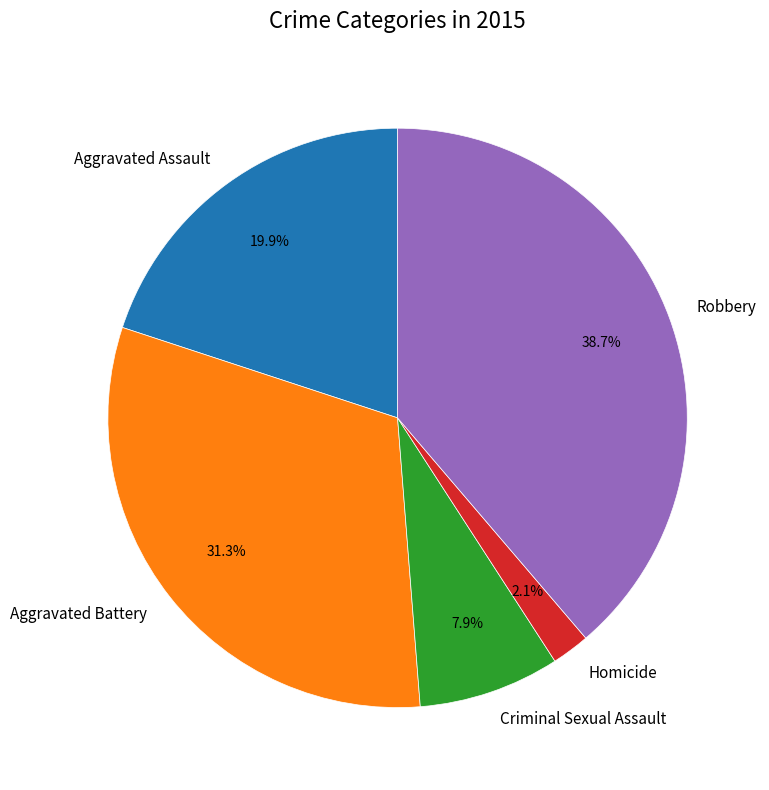

Which slice is the smallest?

Homicide